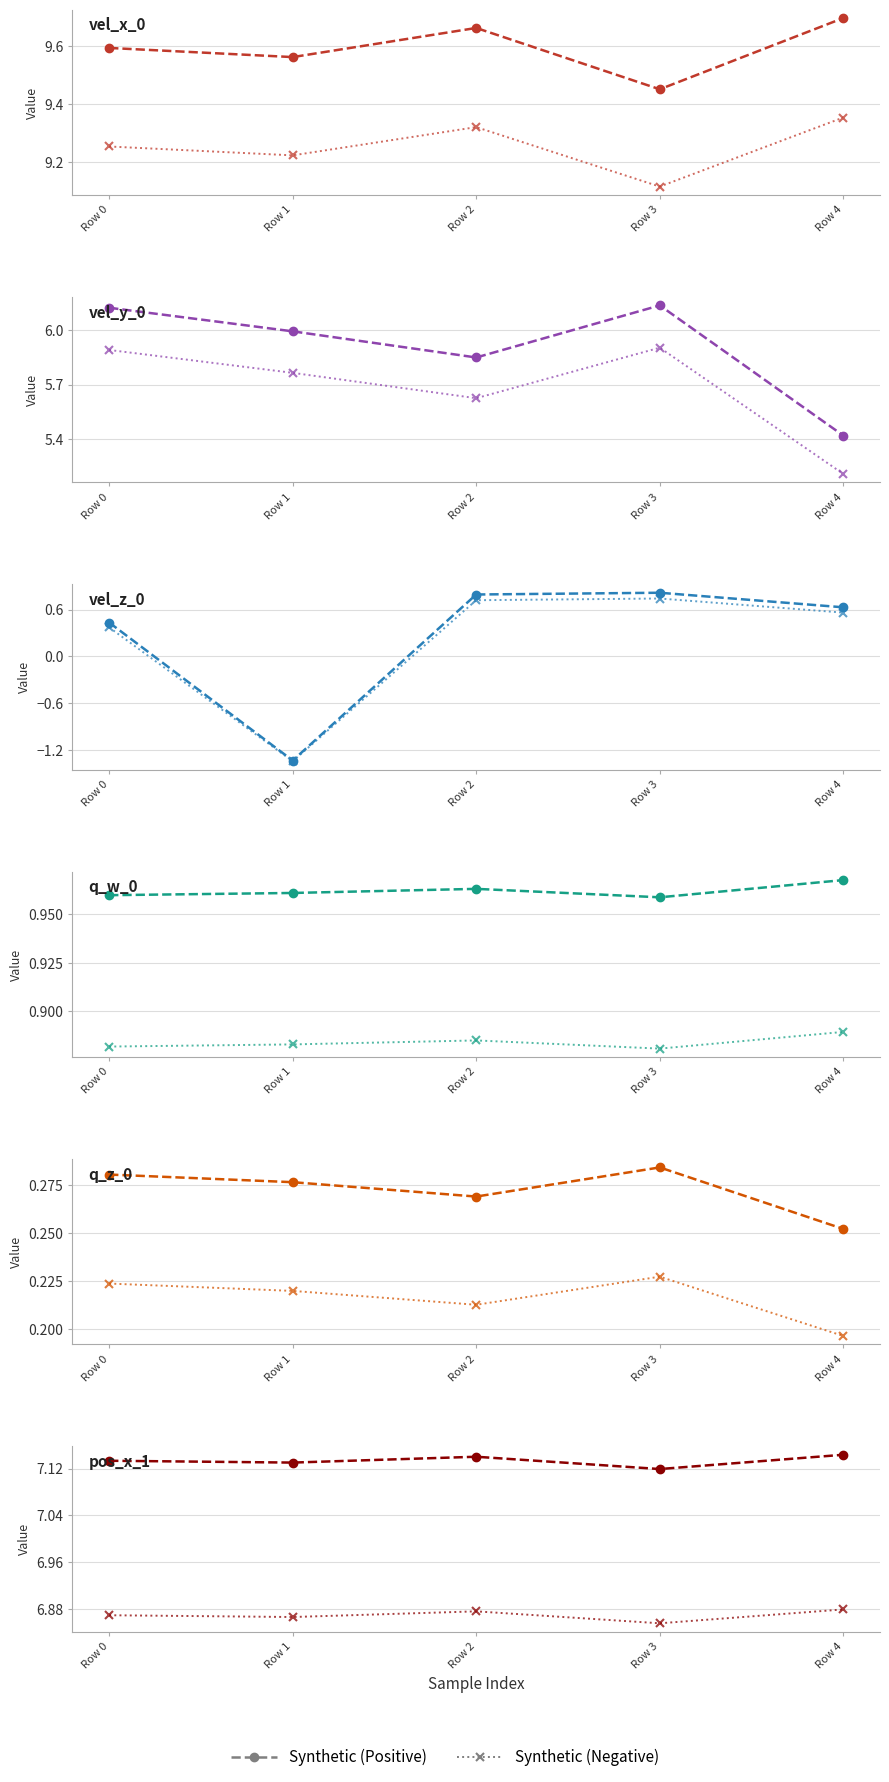

What is the value of the Synthetic (Negative) point at the 5th from the left?

6.9